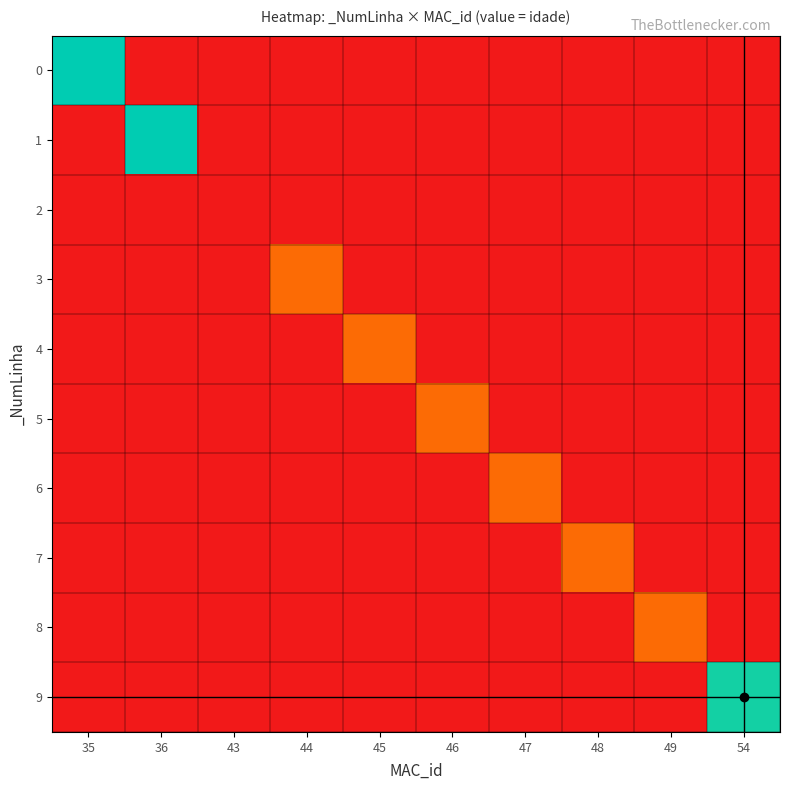

Reading left to right, what are all the values shown in this chart?

0: 35=20	36=0	43=0	44=0	45=0	46=0	47=0	48=0	49=0	54=0
1: 35=0	36=20	43=0	44=0	45=0	46=0	47=0	48=0	49=0	54=0
2: 35=0	36=0	43=0	44=0	45=0	46=0	47=0	48=0	49=0	54=0
3: 35=0	36=0	43=0	44=4	45=0	46=0	47=0	48=0	49=0	54=0
4: 35=0	36=0	43=0	44=0	45=4	46=0	47=0	48=0	49=0	54=0
5: 35=0	36=0	43=0	44=0	45=0	46=4	47=0	48=0	49=0	54=0
6: 35=0	36=0	43=0	44=0	45=0	46=0	47=4	48=0	49=0	54=0
7: 35=0	36=0	43=0	44=0	45=0	46=0	47=0	48=4	49=0	54=0
8: 35=0	36=0	43=0	44=0	45=0	46=0	47=0	48=0	49=4	54=0
9: 35=0	36=0	43=0	44=0	45=0	46=0	47=0	48=0	49=0	54=19